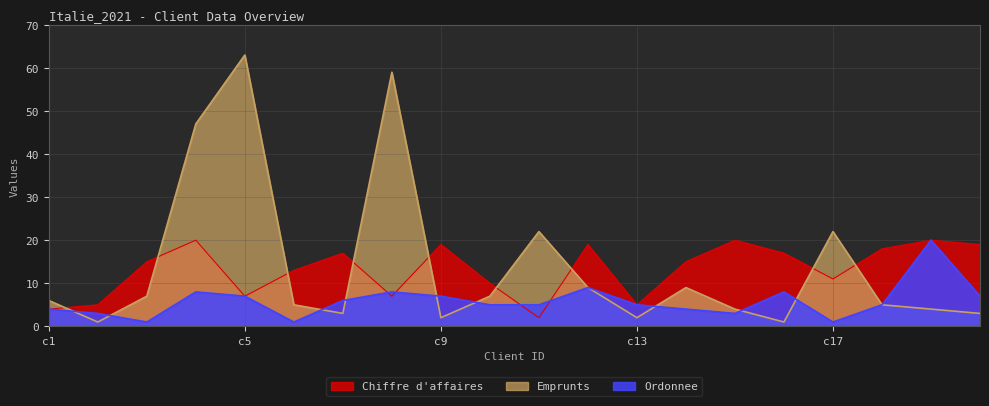

In Chiffre d affaires, how many points are lower than both neighbors (excluding endpoints)?

5